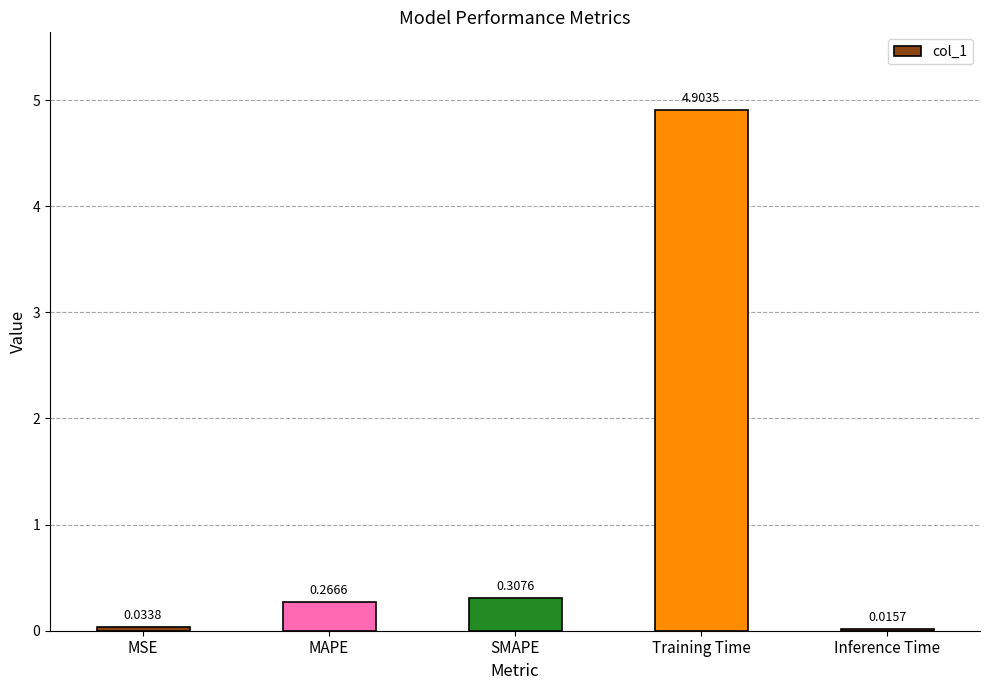

Which label corresponds to the largest value in the chart?

Training Time